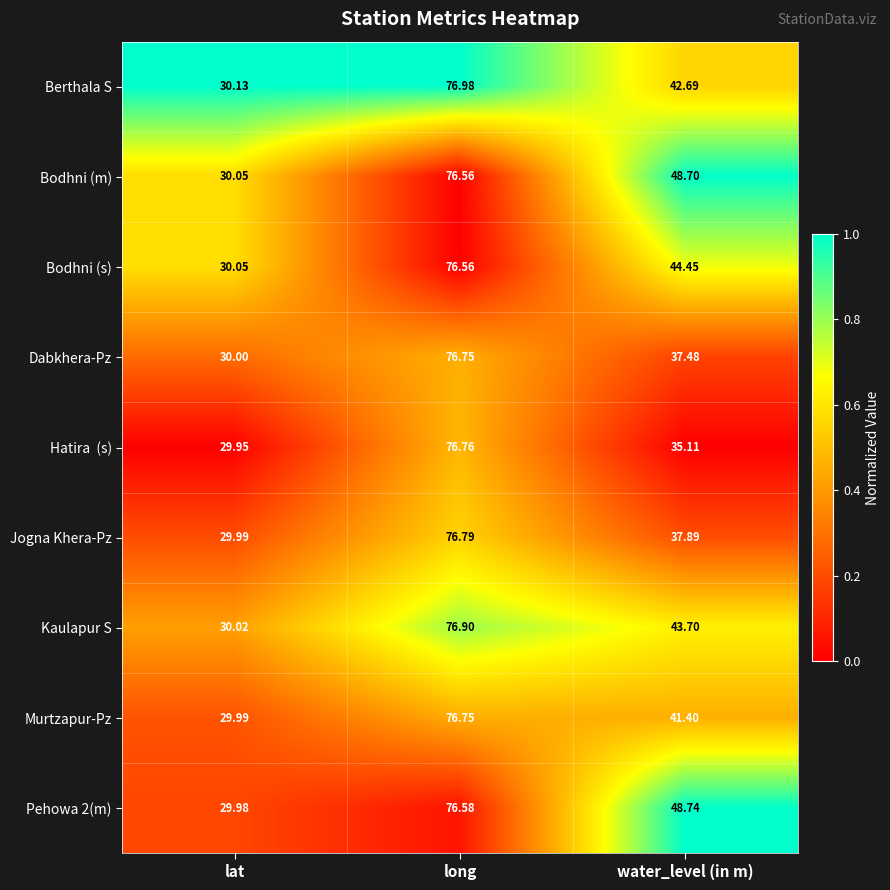

What is the total value across all series at lat?

270.2